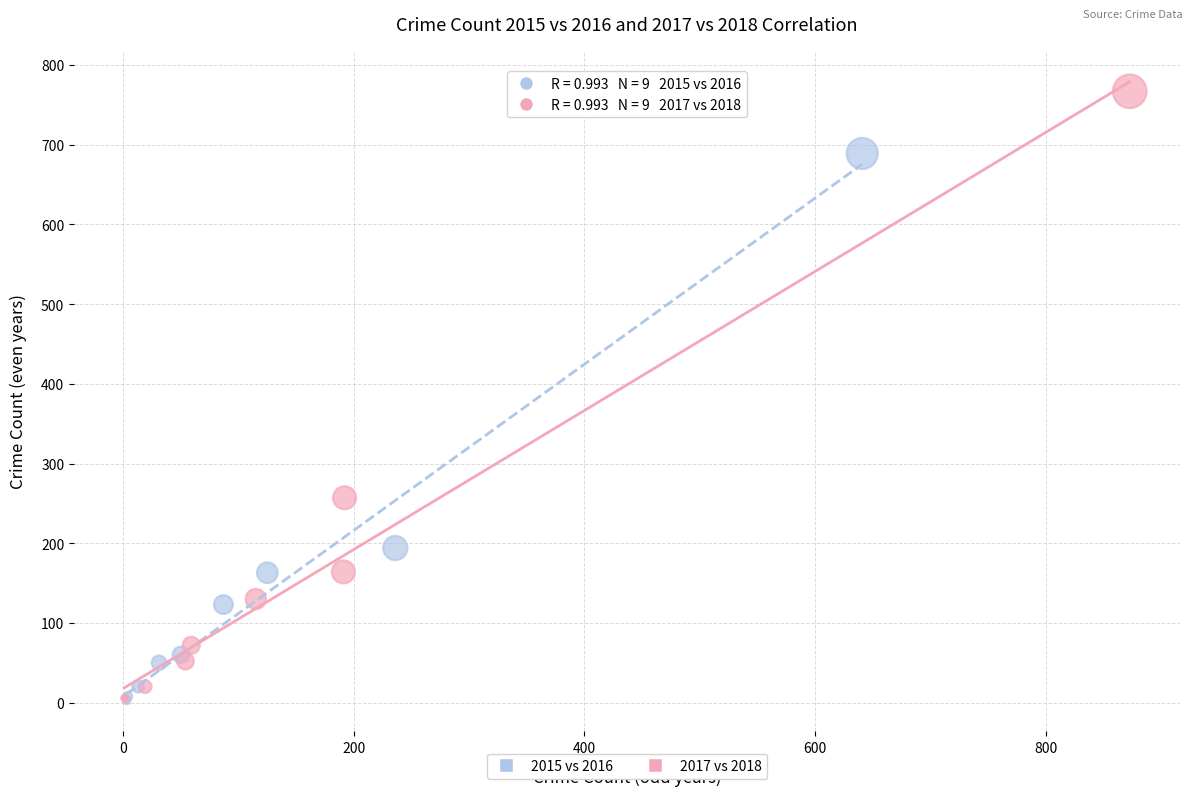

Which series contains the highest Y value?

2017 vs 2018